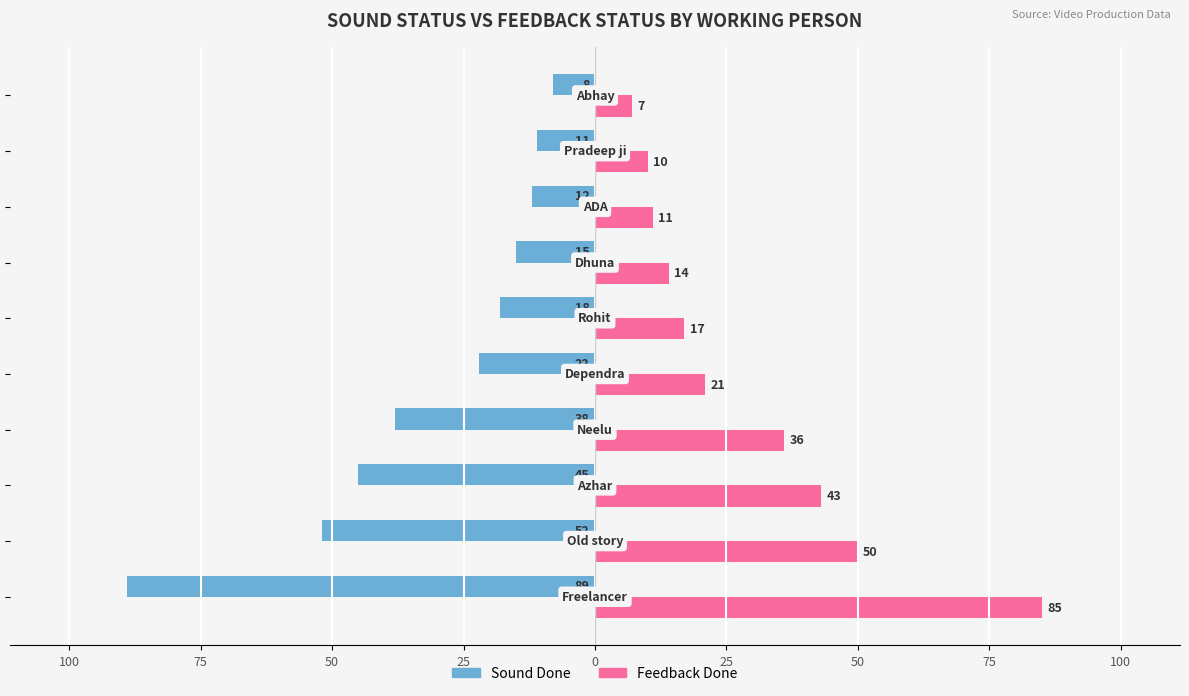

What are all the series names shown in the legend?

Sound Done, Feedback Done